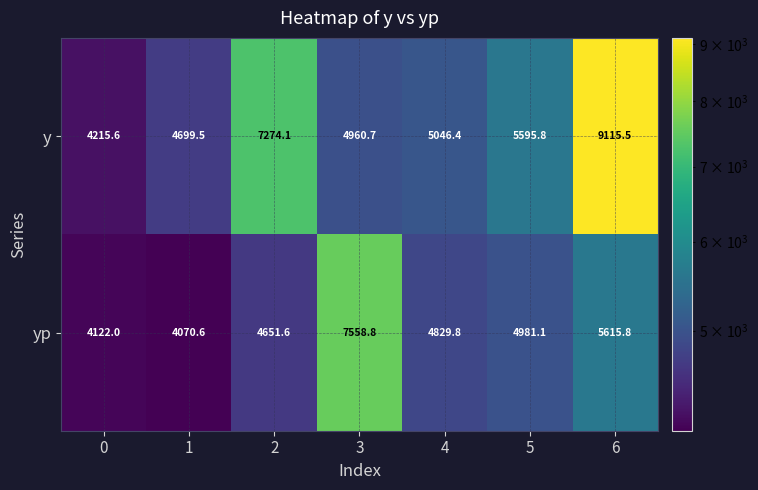

What is the average value of the y series?

5843.9